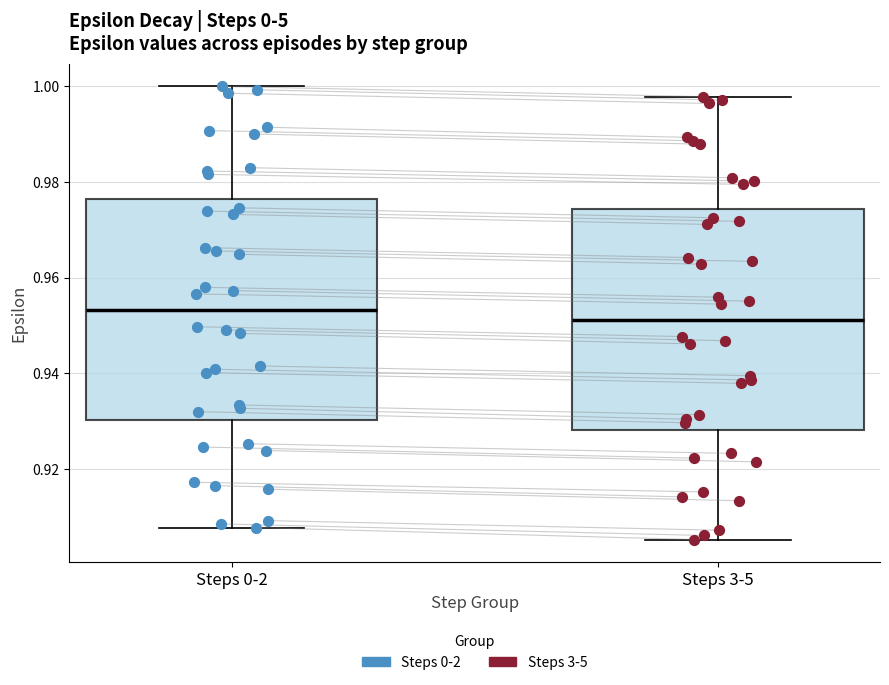

Where is the lower edge of the box for Steps 0-2 on the y-axis? The values are not printed on the chart, so give them approximately, as read against the axis.

0.930